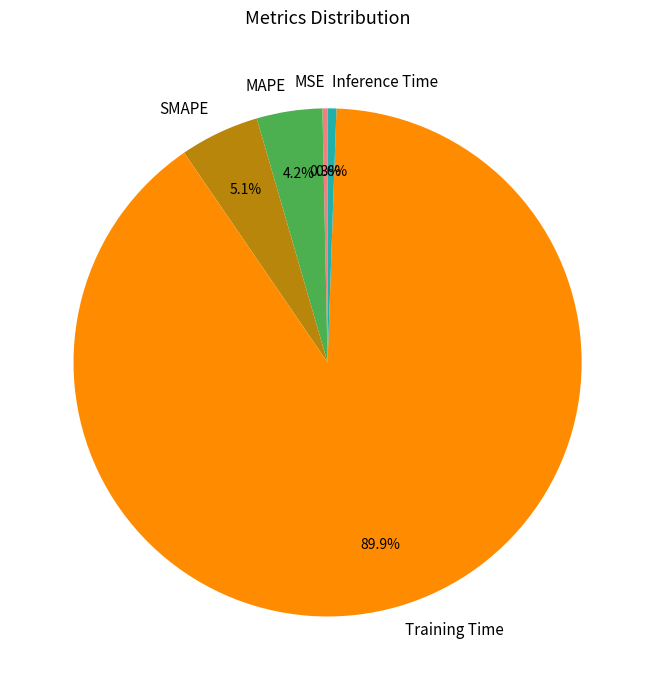

Which slice represents more than half of the pie?

Training Time